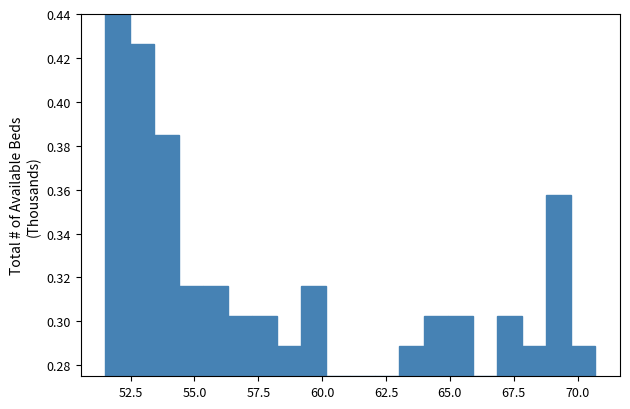

Read against the x-axis, roughly where is the centre of the tallest bar?

52.0